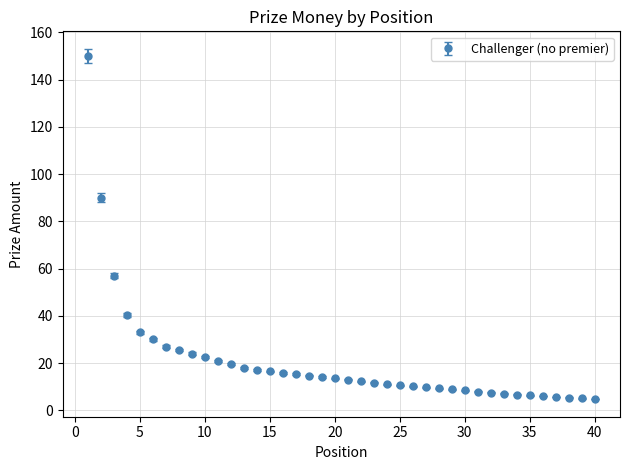

What is the value of the 34th point from the left?

6.6